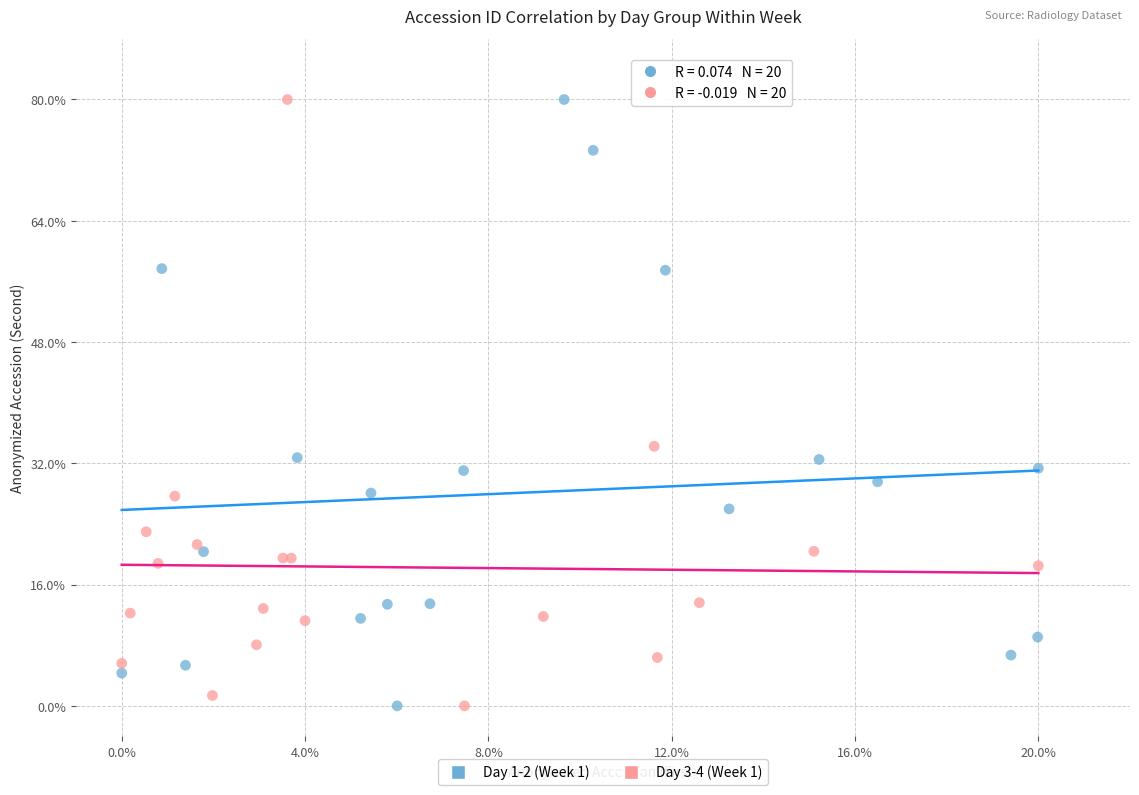

What are all the series names shown in the legend?

Day 1-2 (Week 1), Day 3-4 (Week 1)